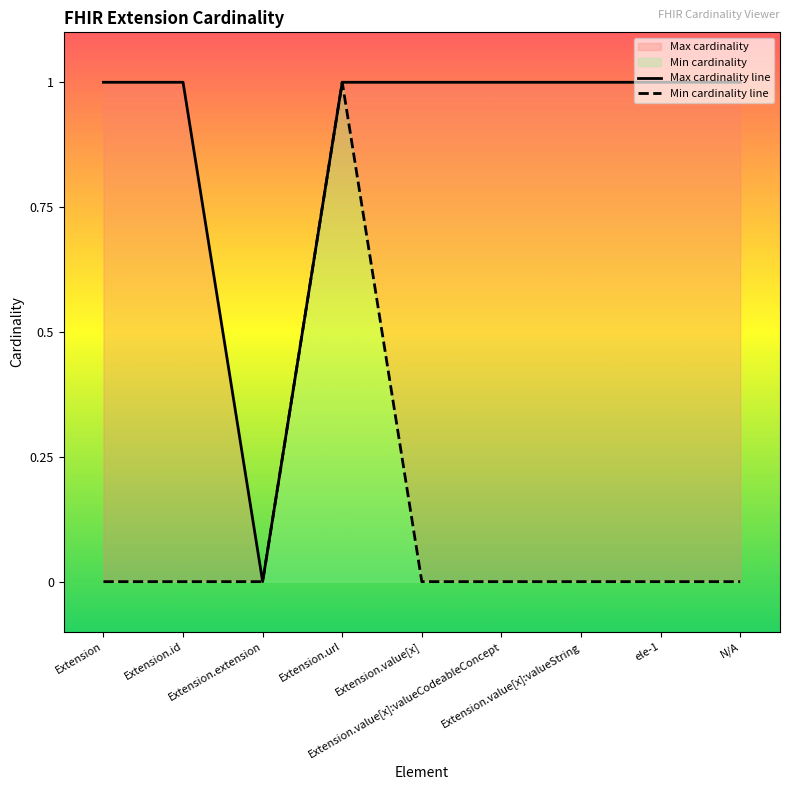

At how many categories does at least one series exceed 0?

8